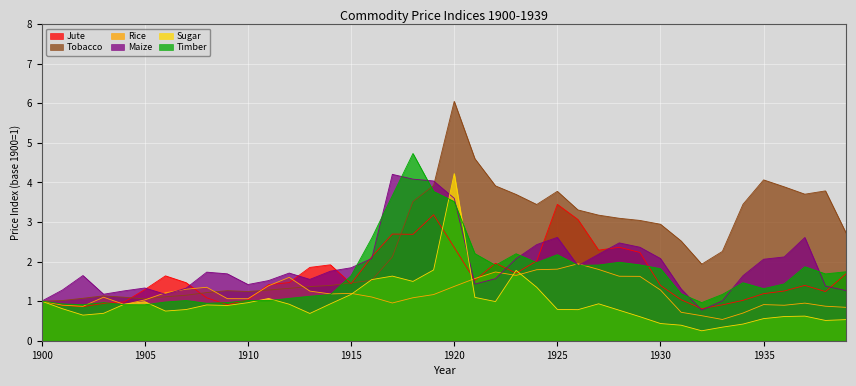

Is the value of Timber at 1930 greater than the value of Jute at 1938?

Yes